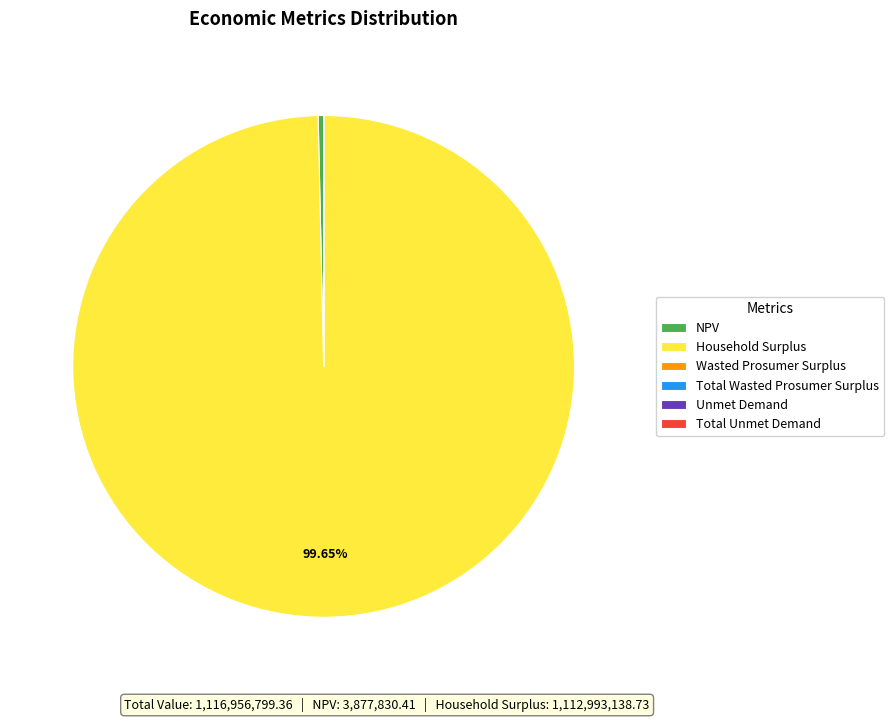

Is there any slice that represents more than half of the pie?

Yes